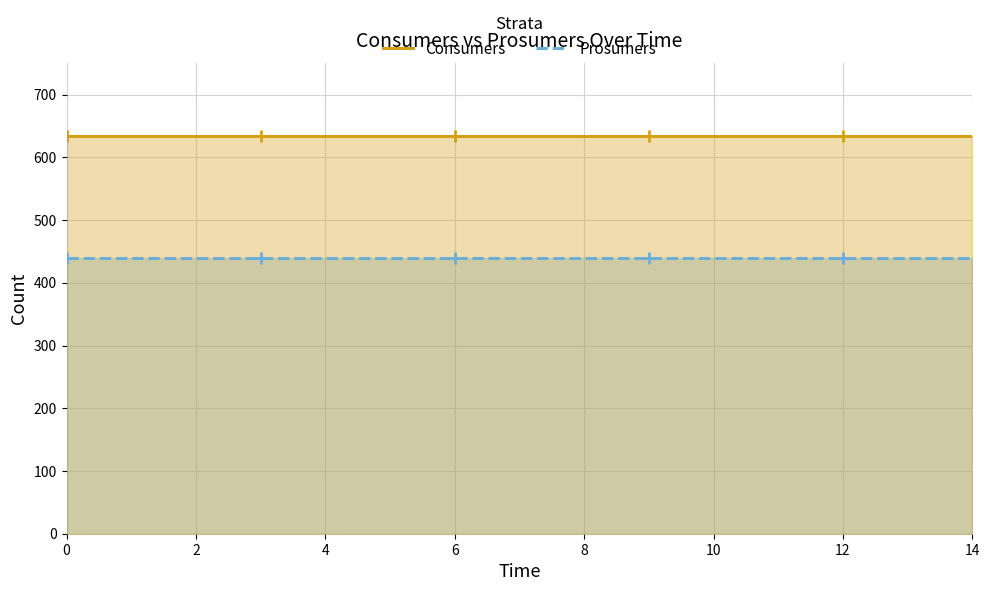

What is the minimum value for Consumers?

635